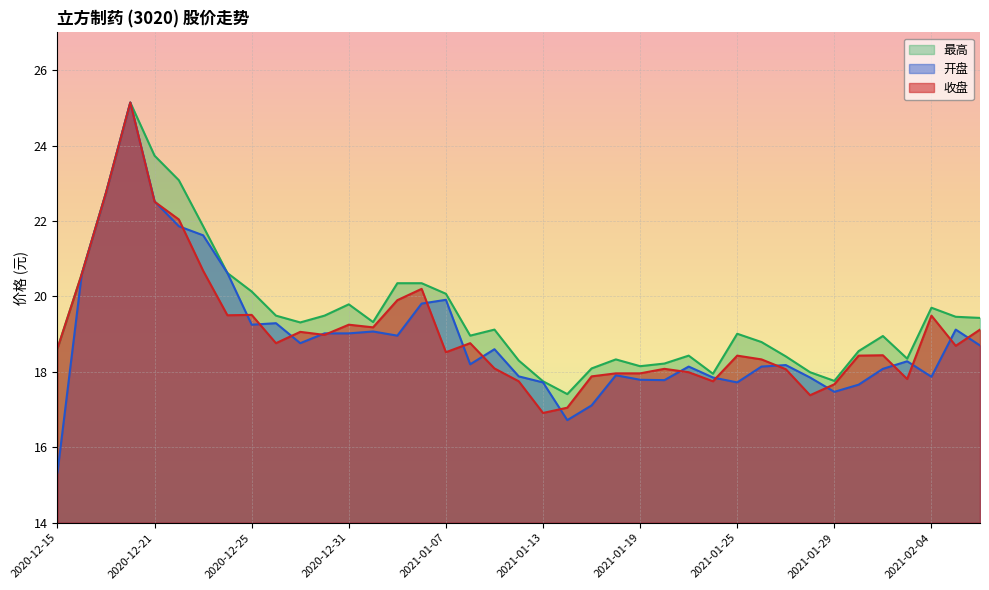

Does the chart display data point markers on the line(s)?

No